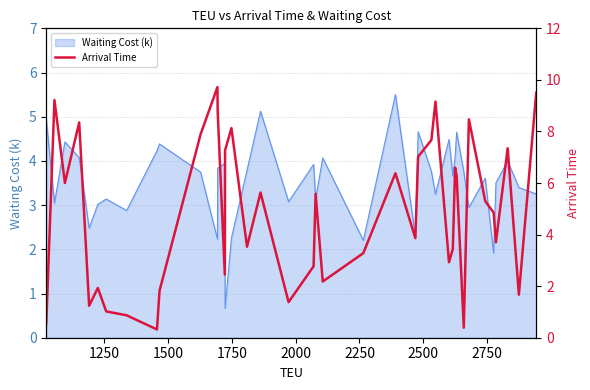

What is the minimum value for Waiting Cost (k)?

0.7